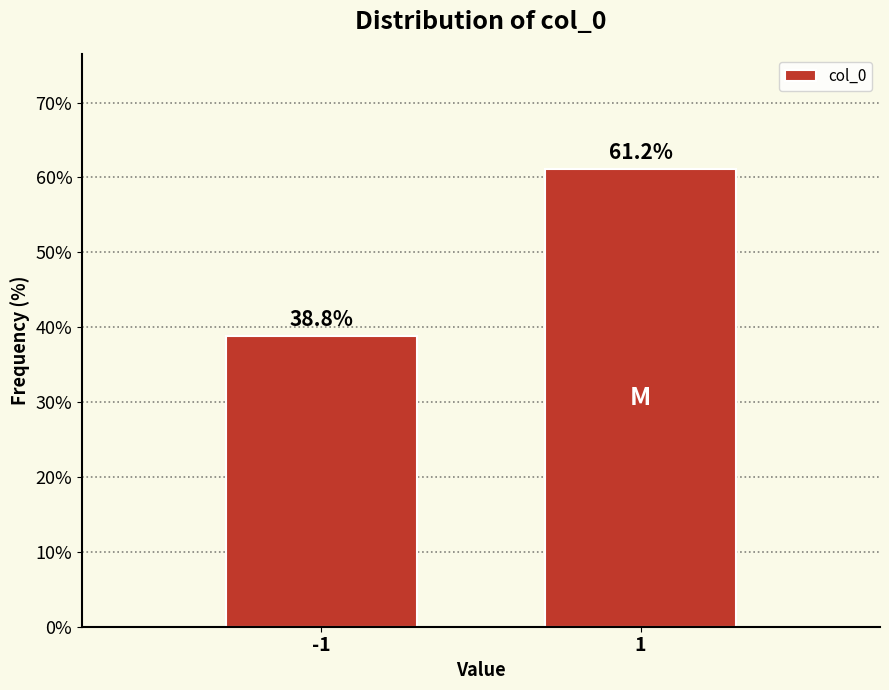

Reading left to right, what are all the values shown in this chart?

38.8	61.2